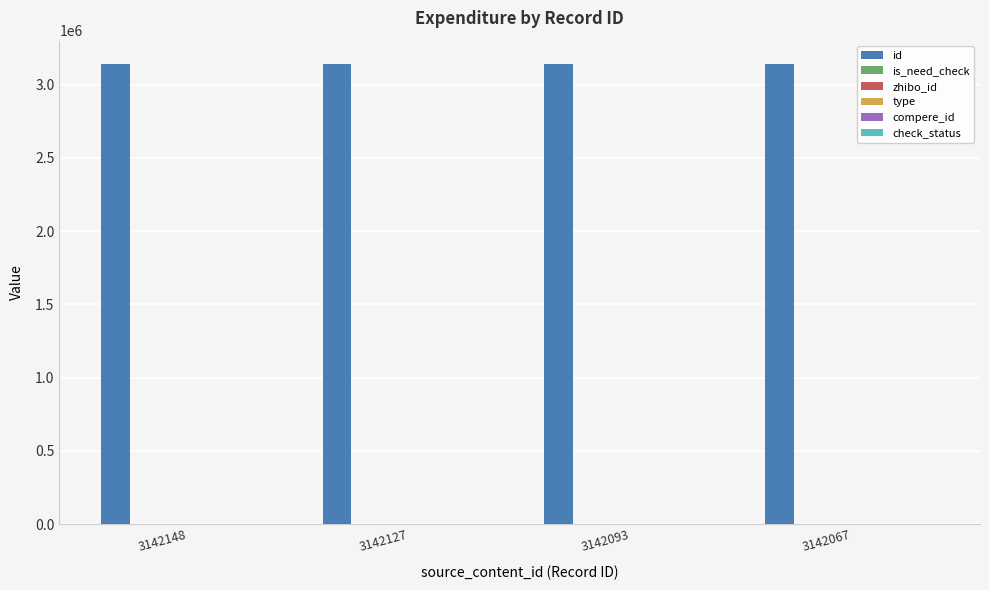

Is the value of id at 3142127 greater than the value of type at 3142148?

Yes